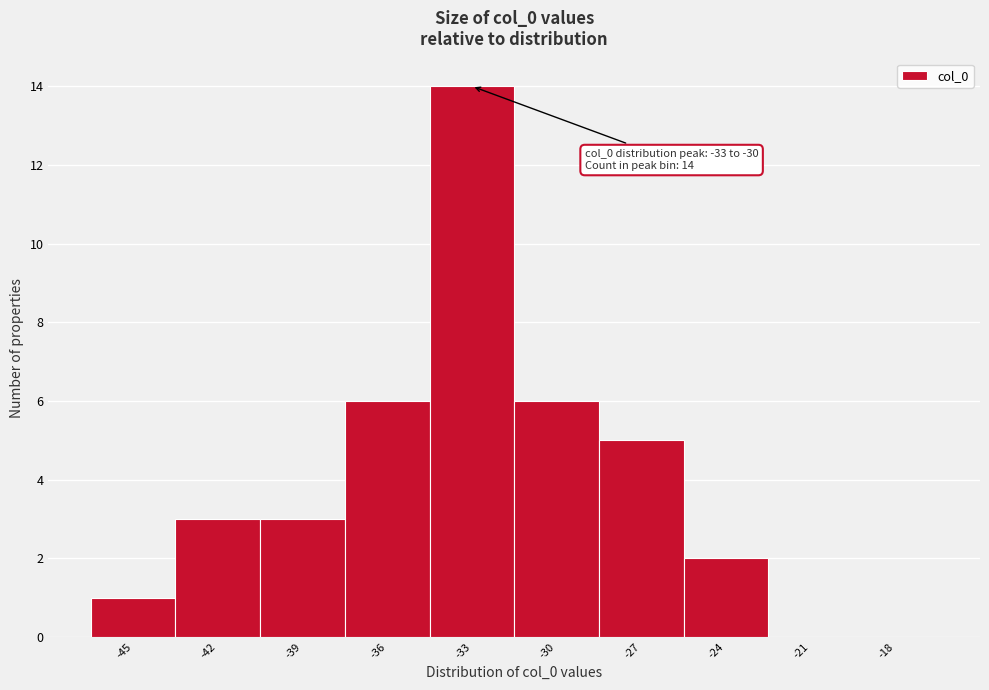

Reading right to left, extract all data points from this chart.

-18=0	-21=0	-24=2	-27=5	-30=6	-33=14	-36=6	-39=3	-42=3	-45=1